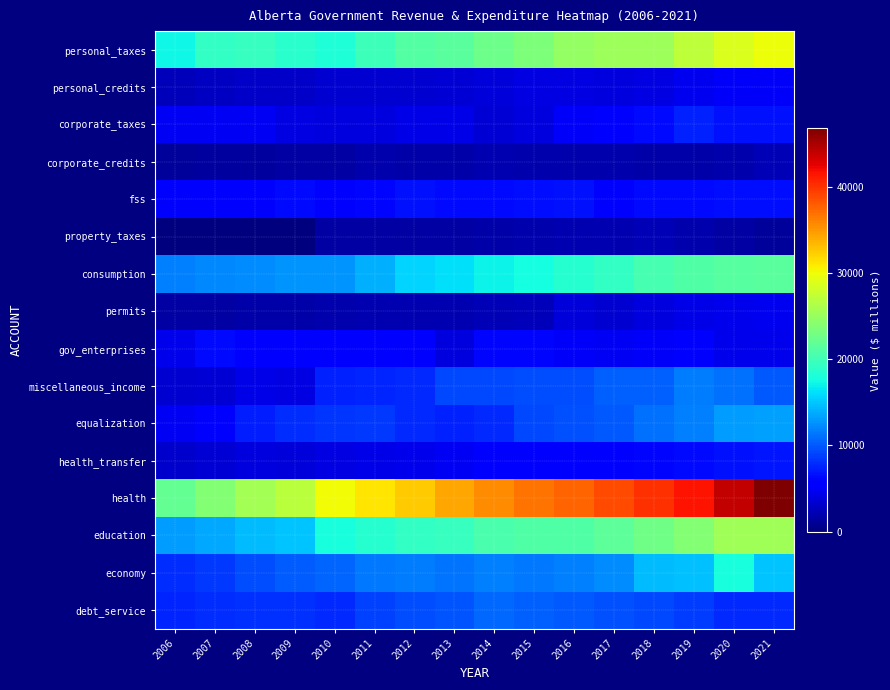

Which series has the widest spread of values?

health